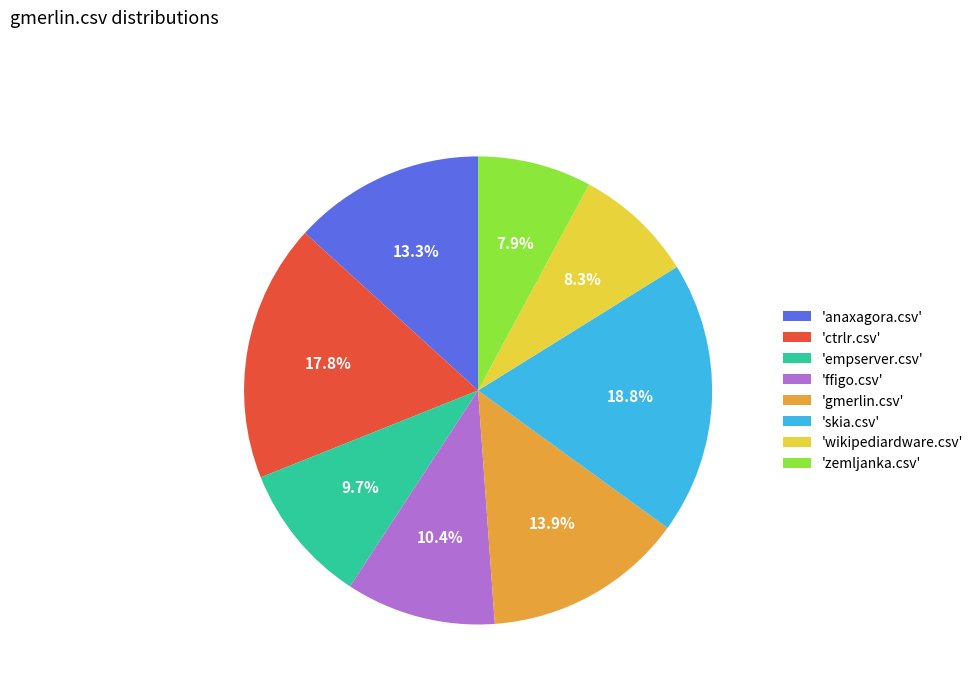

To the nearest percent, what is the difference between the largest and smallest slice percentages?

11%